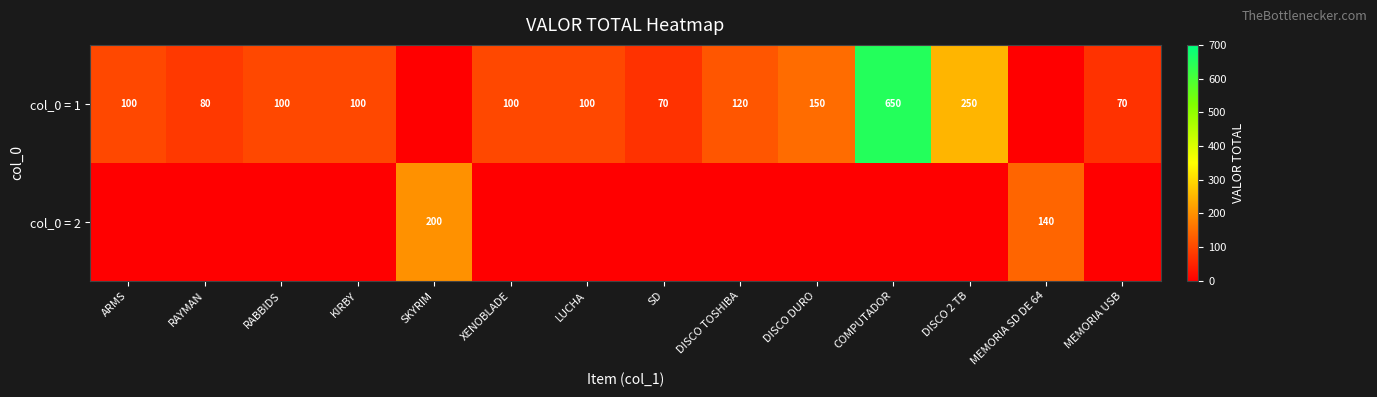

What is the sum of the col_0 = 1 values at LUCHA and COMPUTADOR?

750